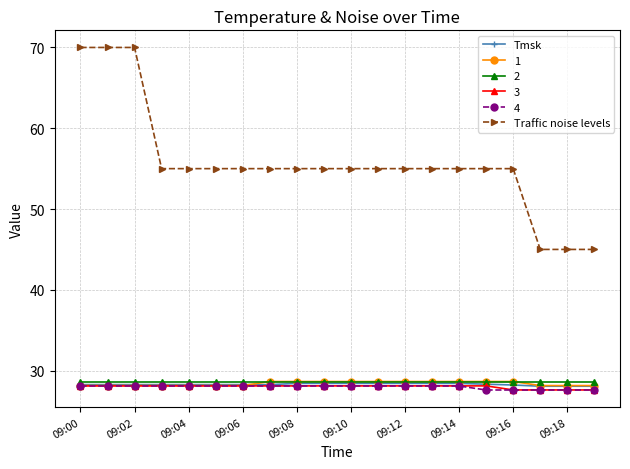

At how many categories does at least one series exceed 41?

20